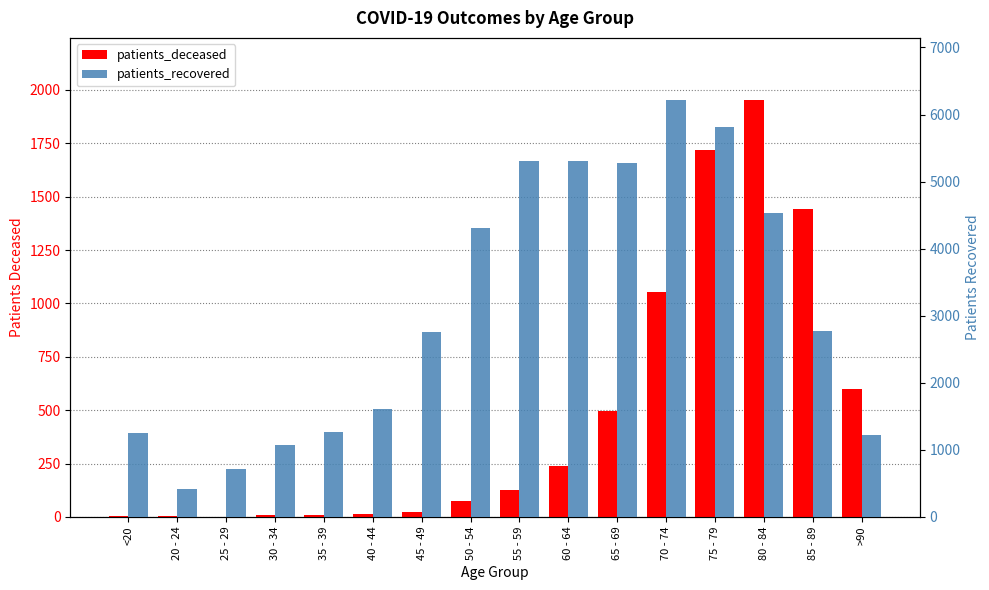

What is the minimum value for patients_deceased?

2